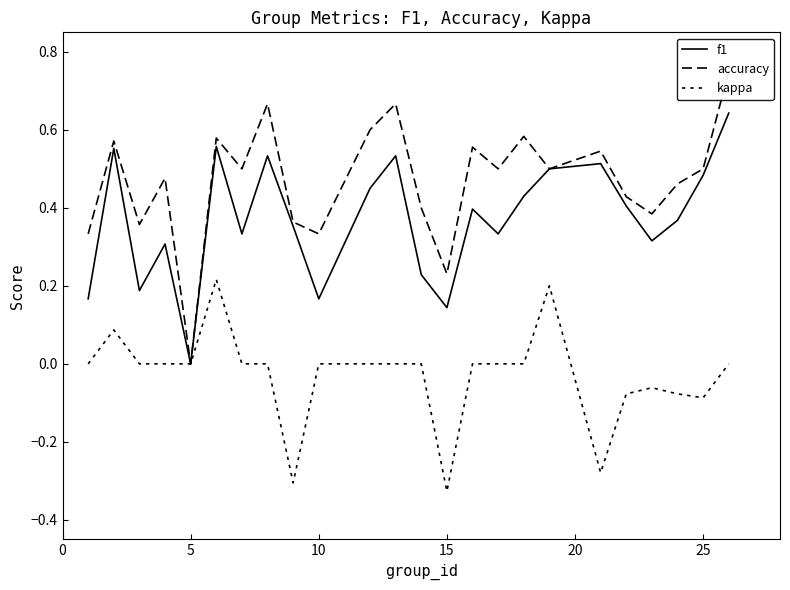

How many values in kappa are above zero?

3